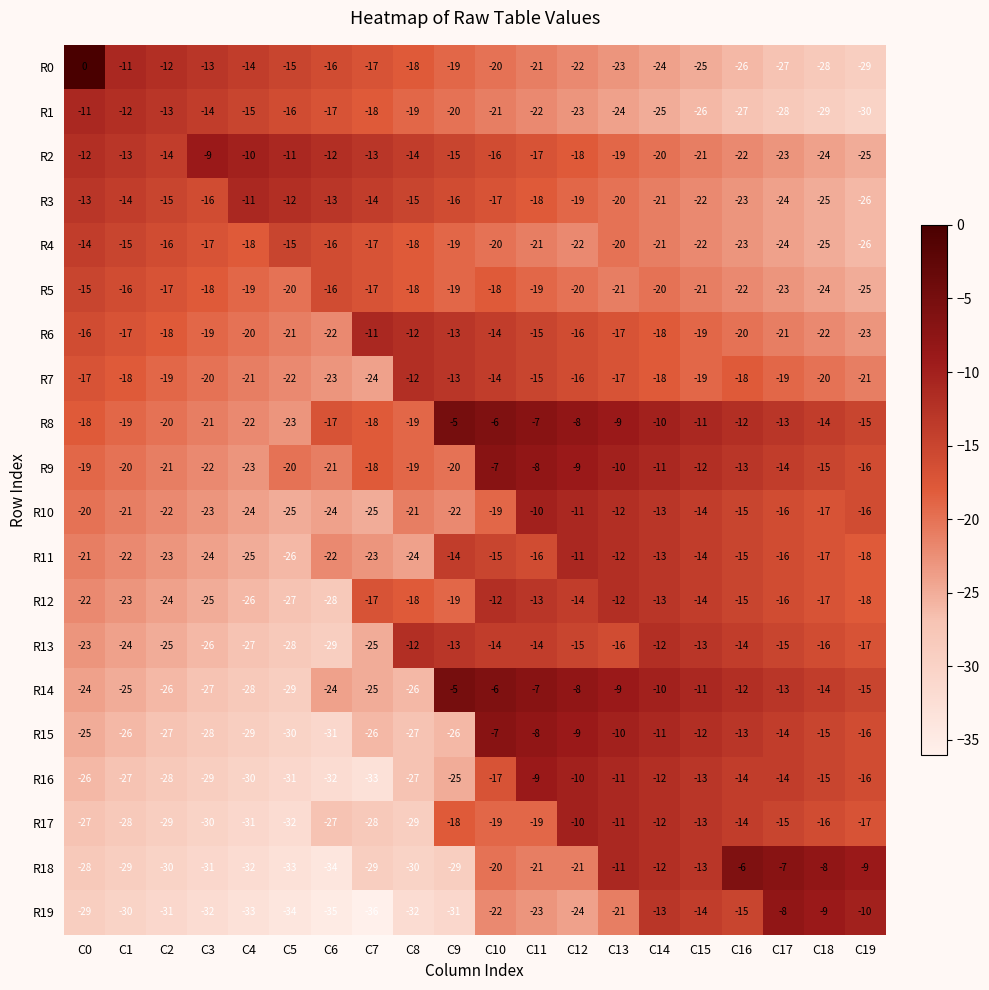

Which series has the largest total across all categories?

R8